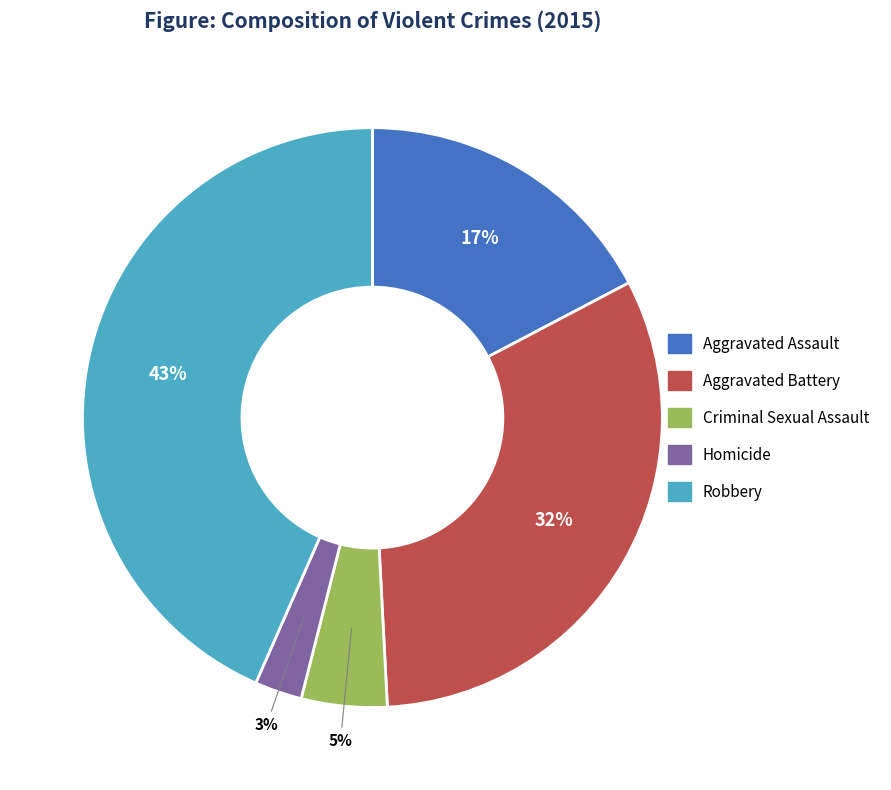

How many slices are in this pie chart?

5